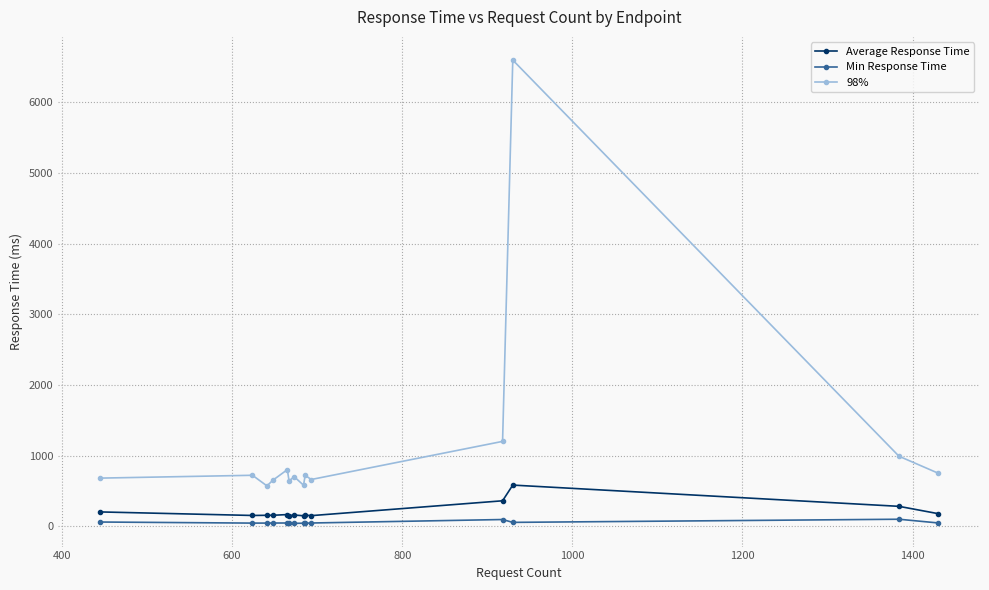

True or false: Average Response Time has more than 0 points higher than both neighbors.

True